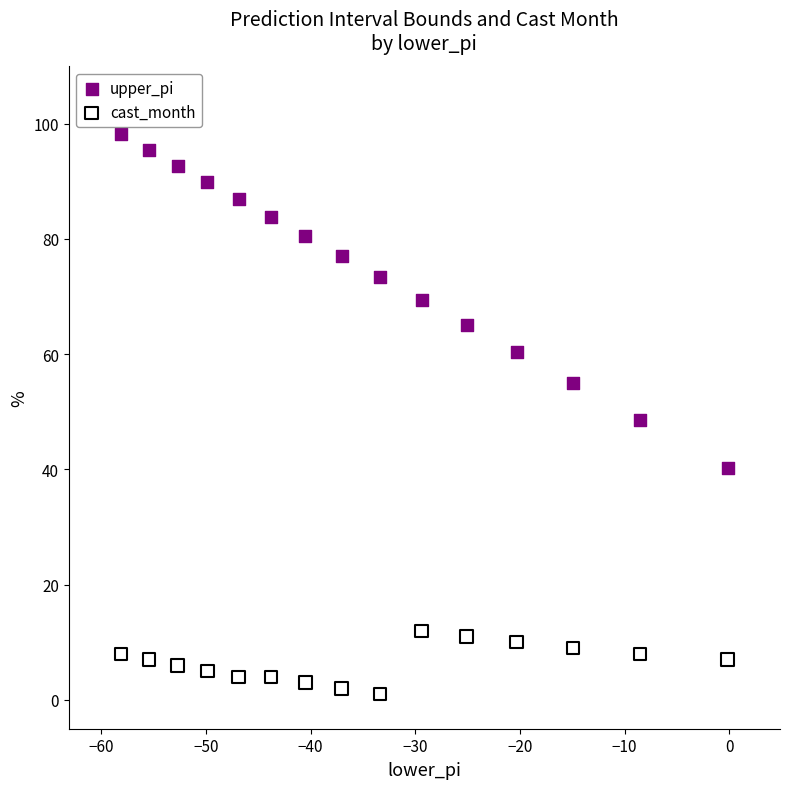

Which series reaches the maximum Y coordinate?

upper_pi